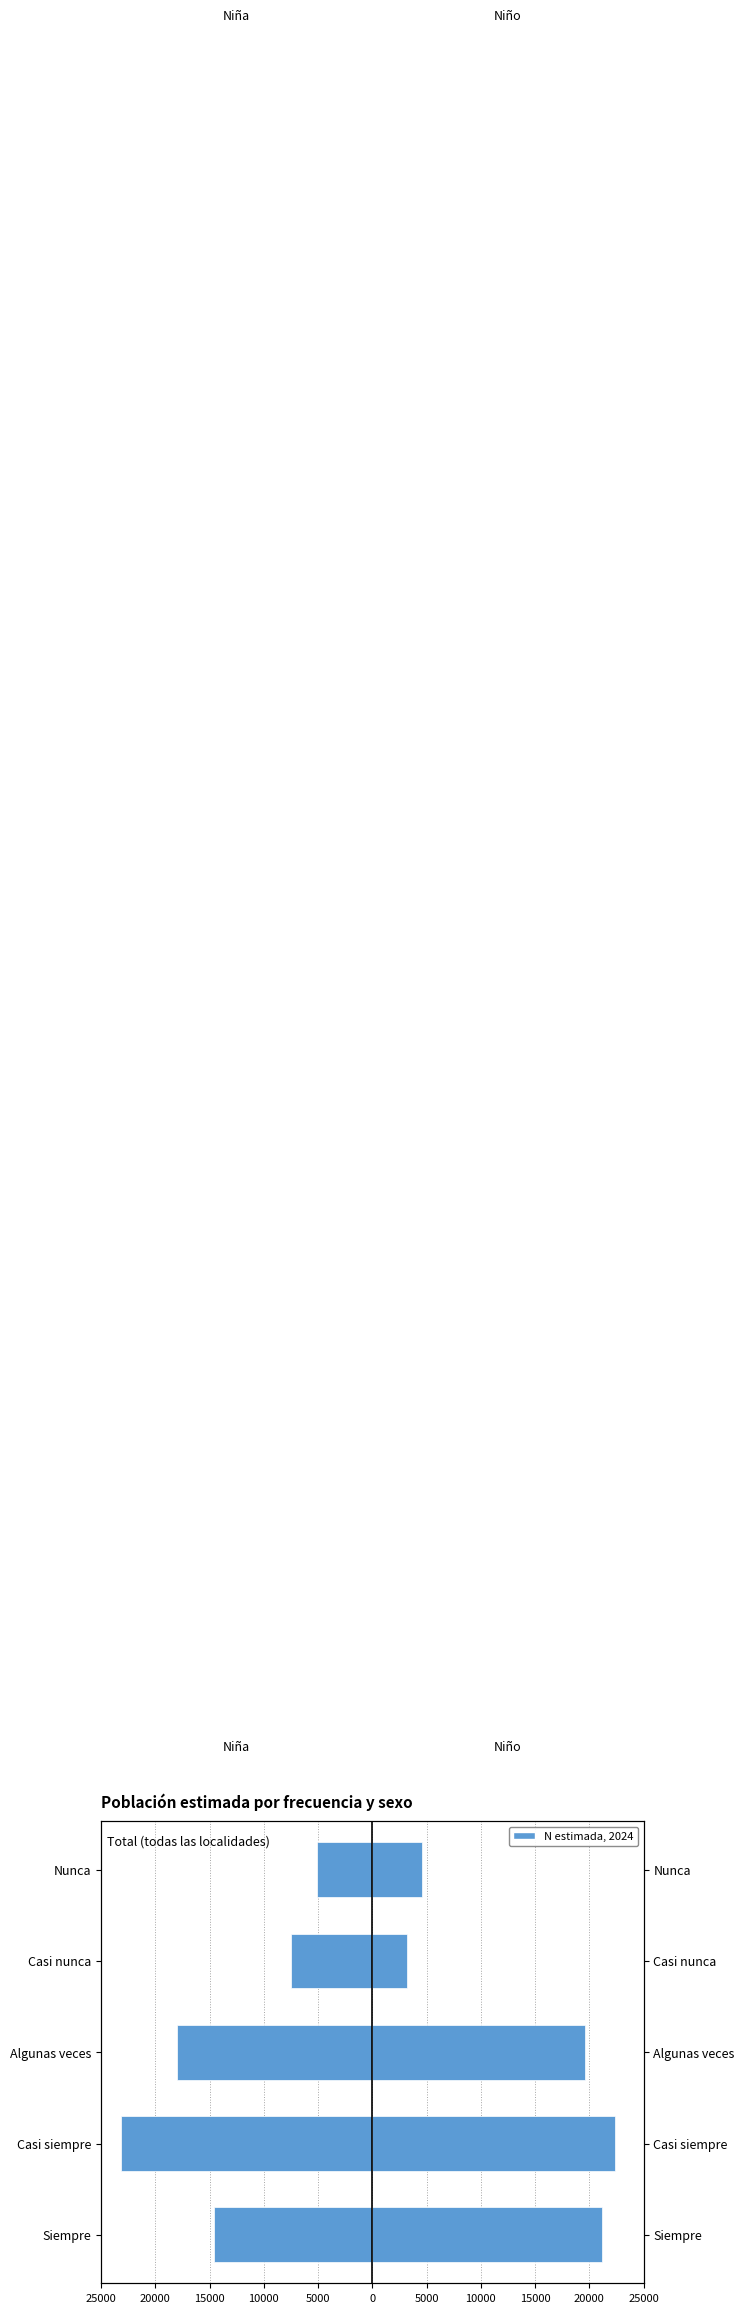

What is the value of the Niño (N estimada) bar at the 3rd from the left?

19624